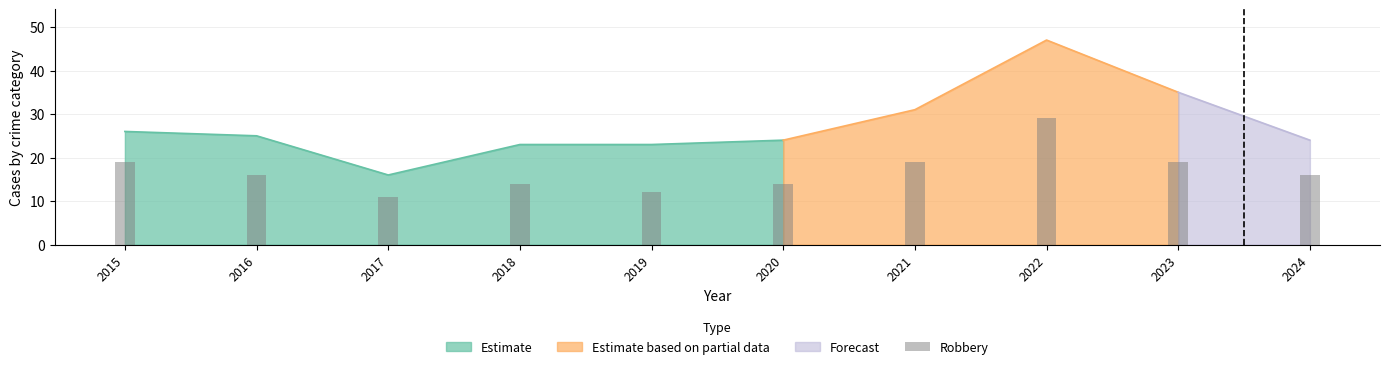

Are the bars grouped side by side (vs. stacked)?

No